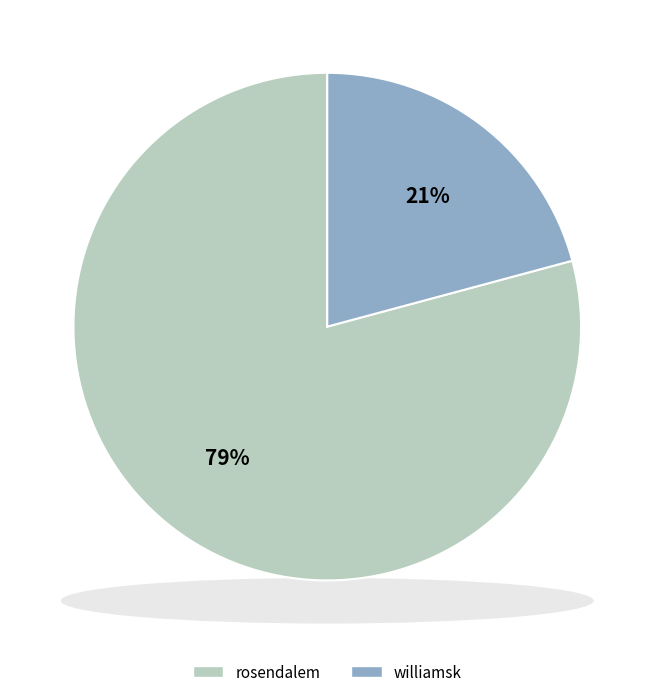

Is williamsk the majority of the pie?

No